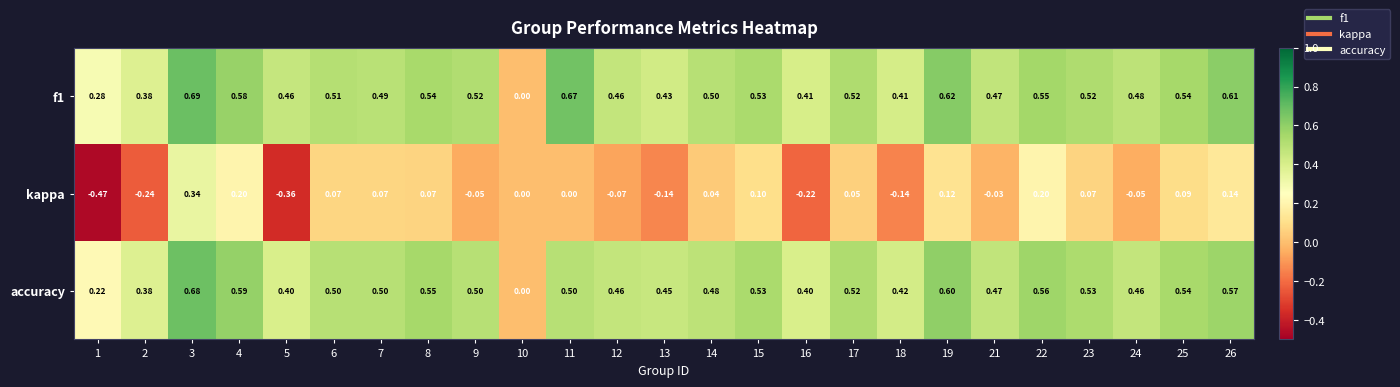

Which series has the widest spread of values?

kappa